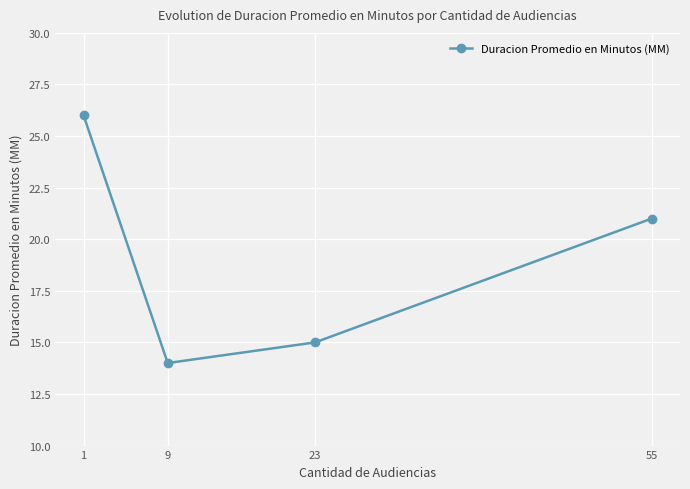

What is the difference between the values at 55 and 23?

6